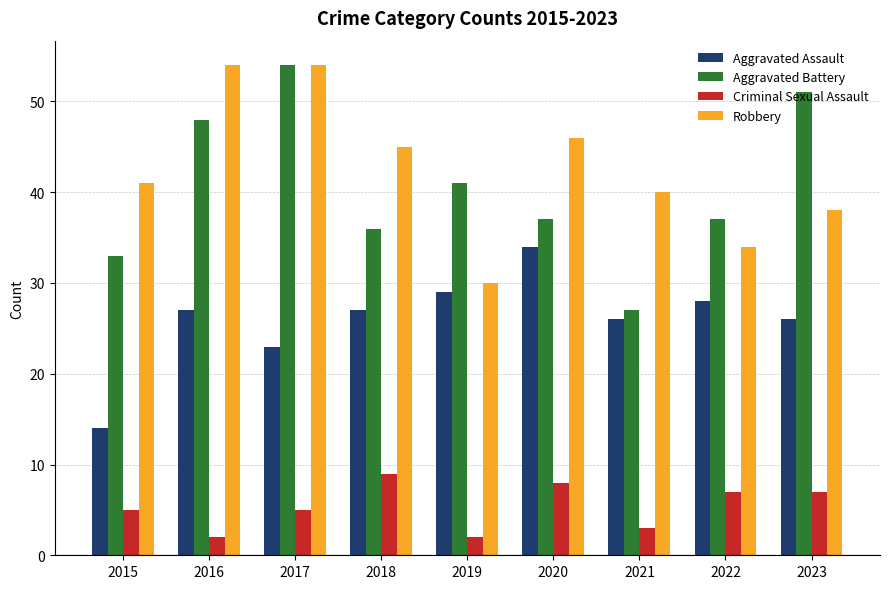

Reading right to left, what are all the values shown in this chart?

Aggravated Assault: 26	28	26	34	29	27	23	27	14
Aggravated Battery: 51	37	27	37	41	36	54	48	33
Criminal Sexual Assault: 7	7	3	8	2	9	5	2	5
Robbery: 38	34	40	46	30	45	54	54	41